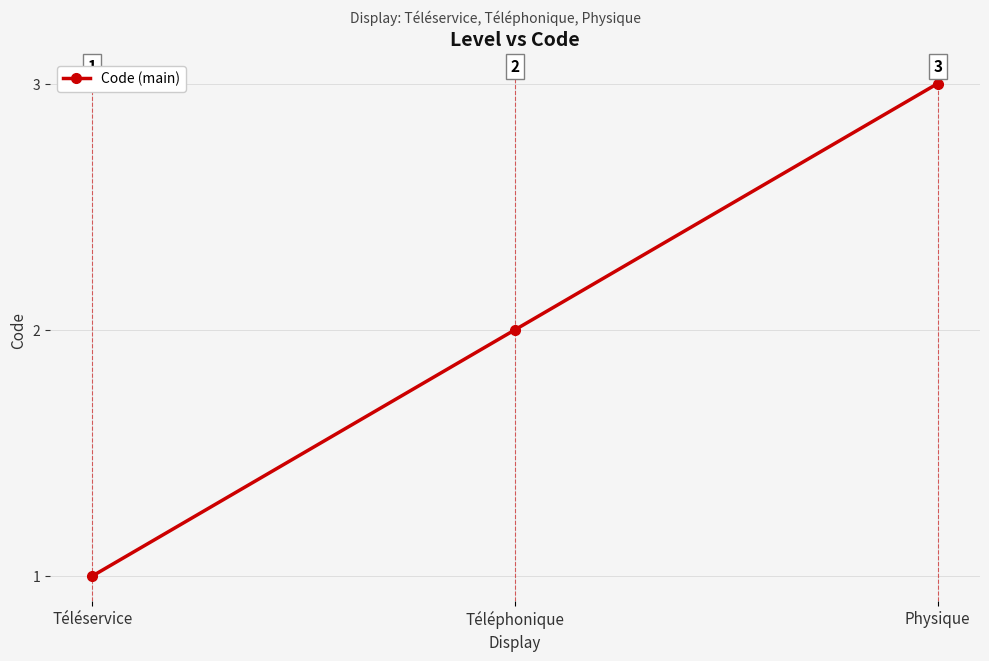

Reading right to left, what are all the values shown in this chart?

3	2	1